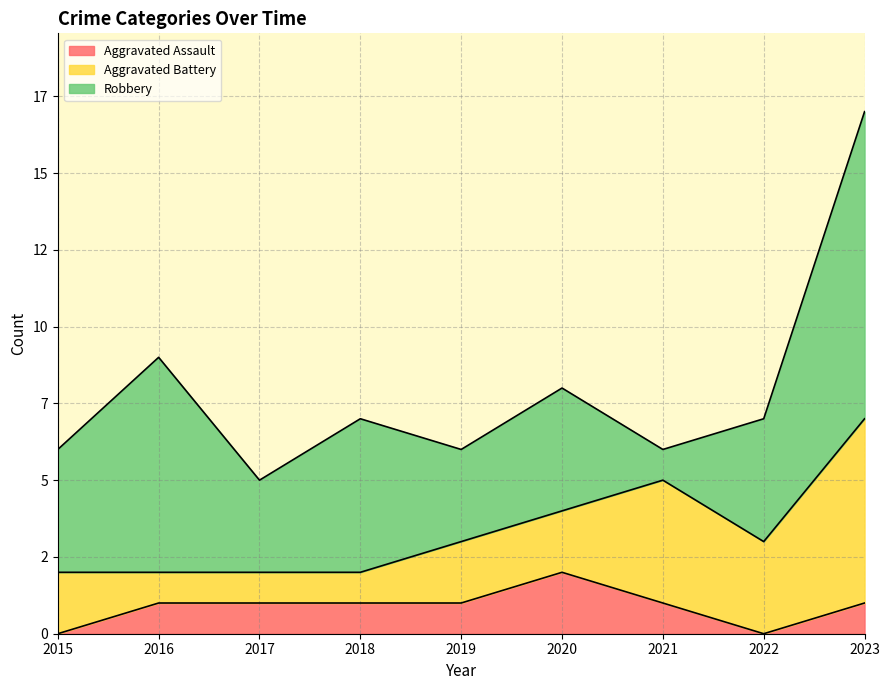

Reading left to right, what are all the values shown in this chart?

Aggravated Assault: 2015=0	2016=1	2017=1	2018=1	2019=1	2020=2	2021=1	2022=0	2023=1
Aggravated Battery: 2015=2	2016=1	2017=1	2018=1	2019=2	2020=2	2021=4	2022=3	2023=6
Robbery: 2015=4	2016=7	2017=3	2018=5	2019=3	2020=4	2021=1	2022=4	2023=10